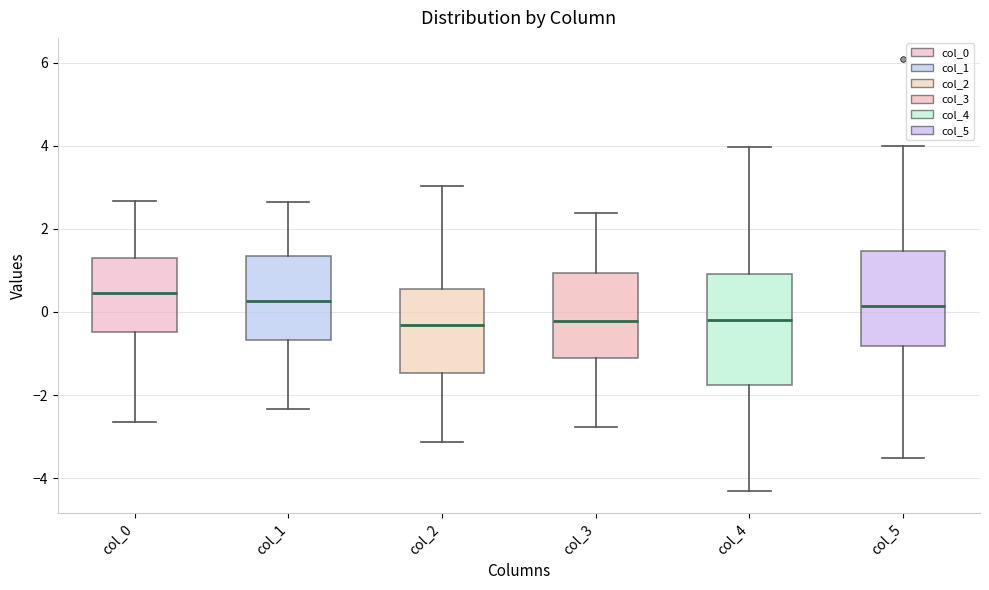

Which box has the highest median line?

col_0